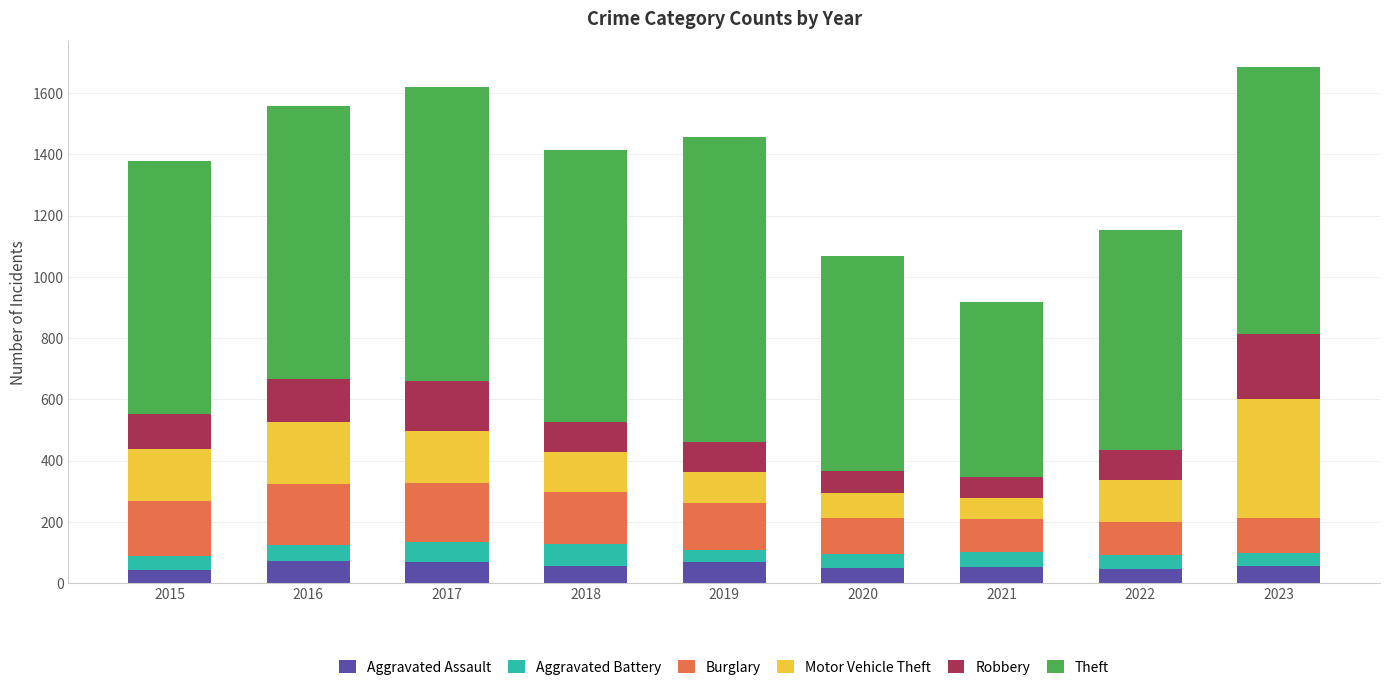

What is the total value across all series at 2023?

1685